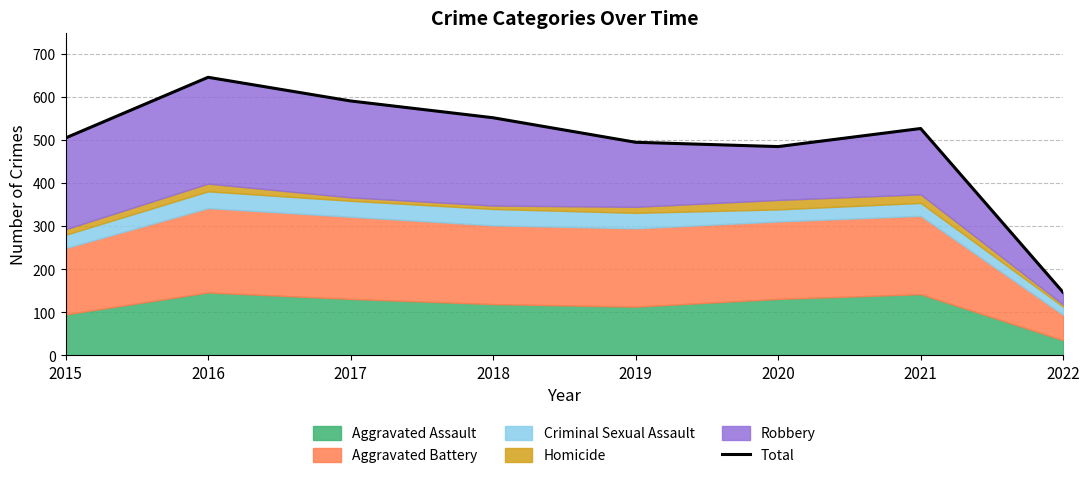

Which label corresponds to the smallest value in the chart?

2022